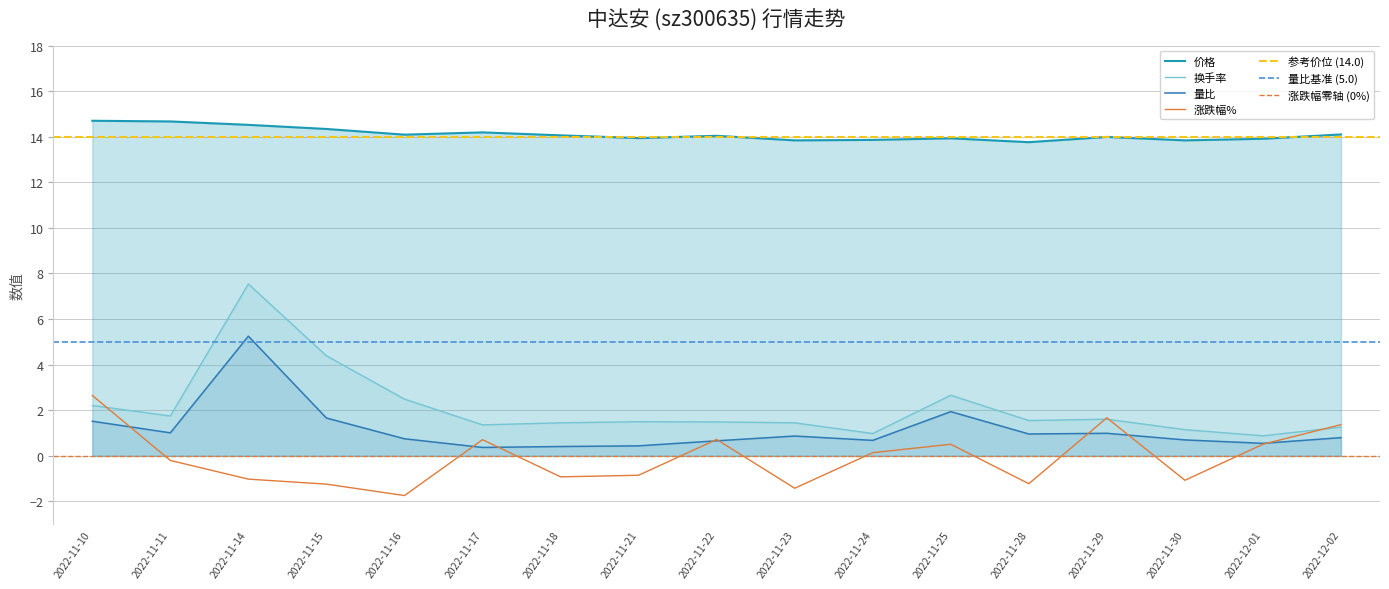

What is the label of the 15th point from the left?

2022-11-30